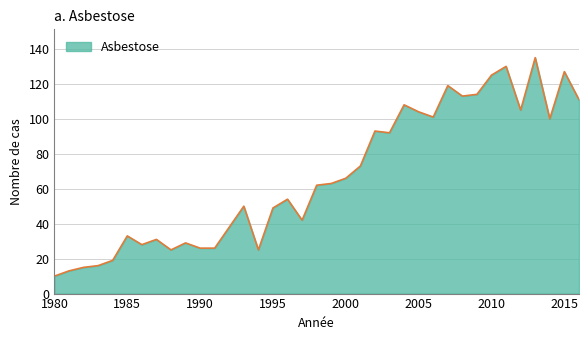

What is the difference between the maximum and minimum values?

125